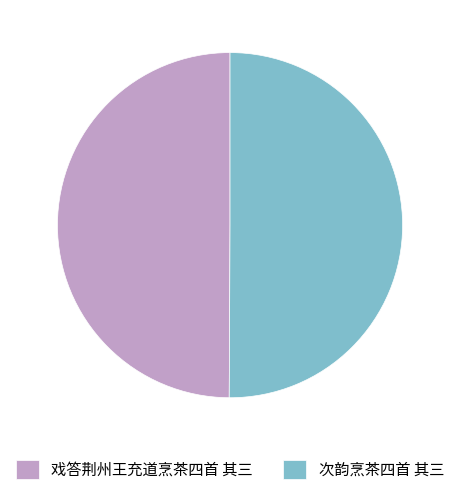

Is it true that 戏答荆州王充道烹茶四首 其三 is 58% of the pie?

False